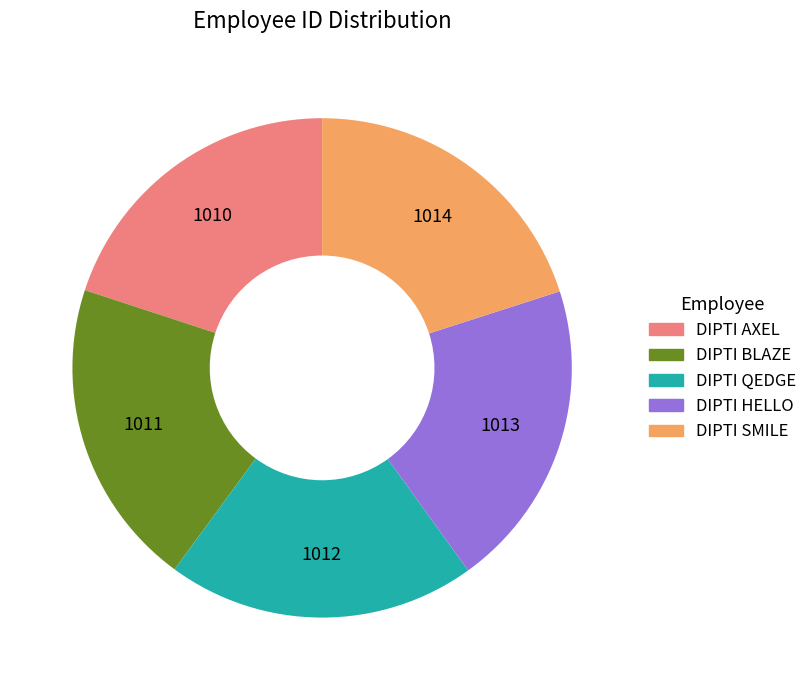

Approximately how many times larger is the value at DIPTI SMILE compared to DIPTI HELLO?

1.0